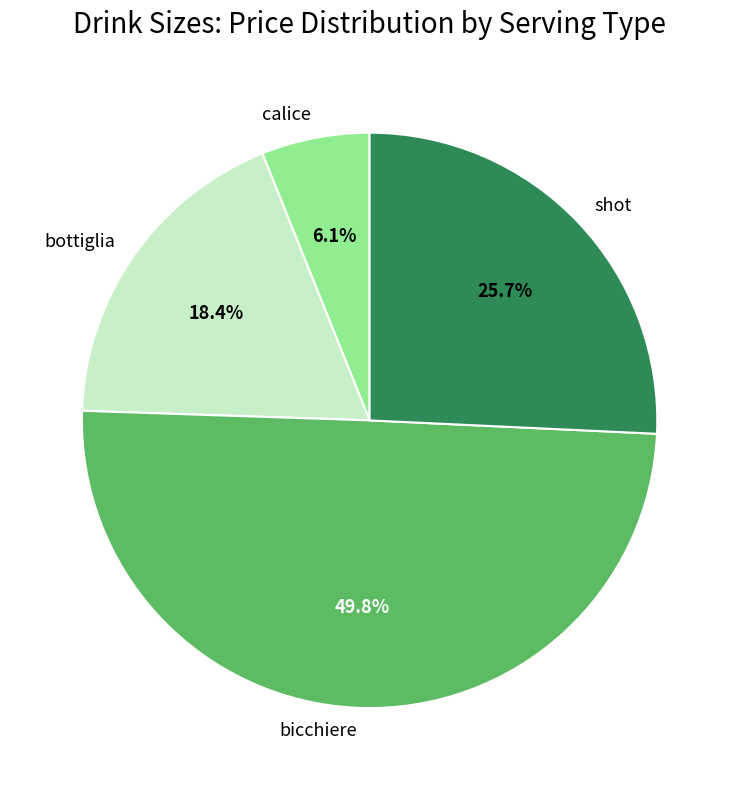

Does shot represent more than half of the total?

No